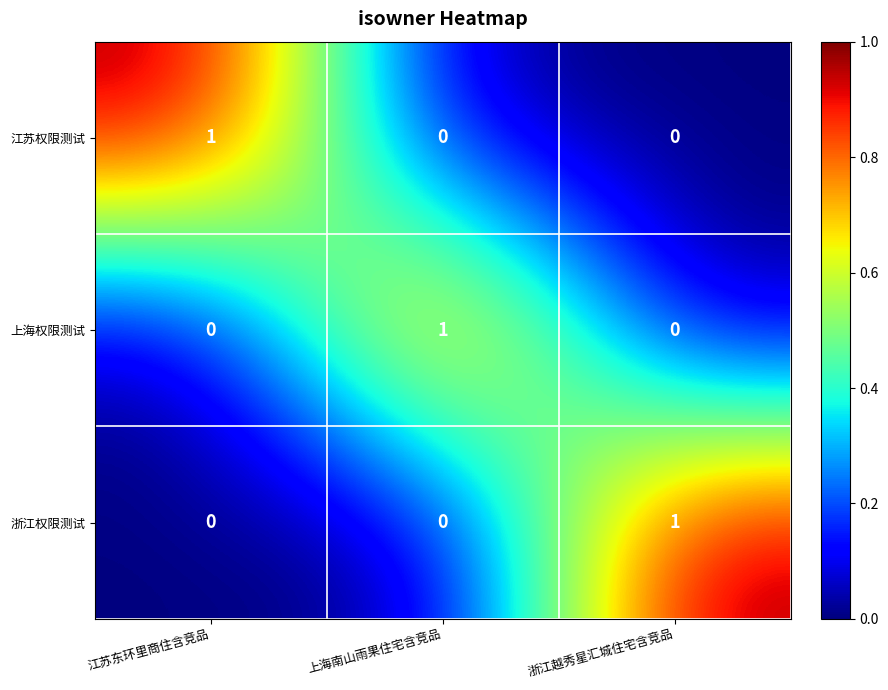

What is the total value across all series at 浙江越秀星汇城住宅含竞品?

1